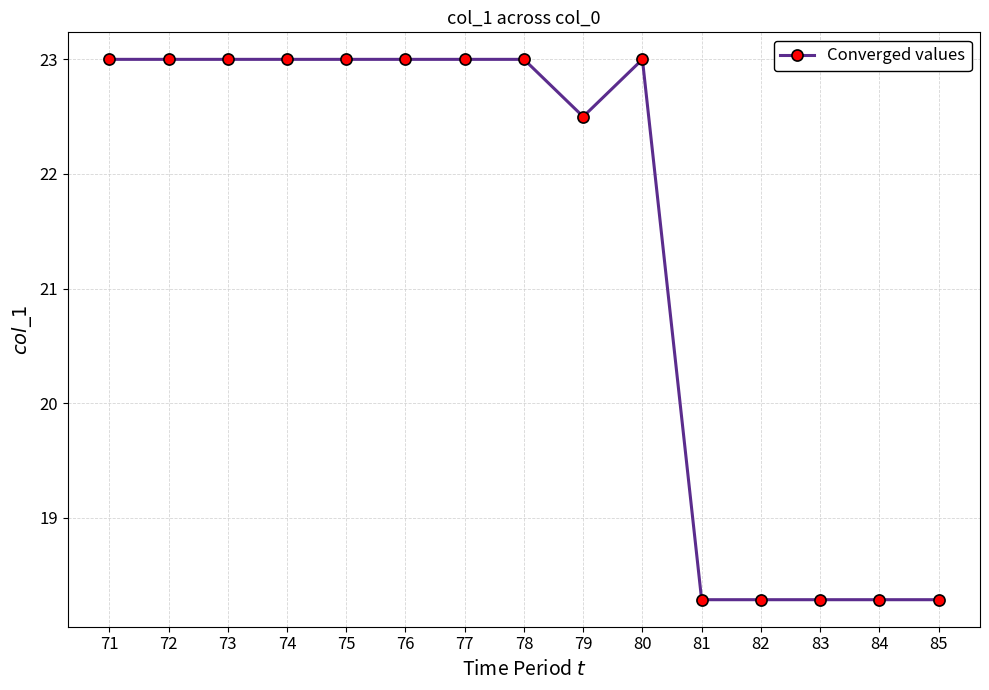

What is the maximum value shown in the chart?

23.0